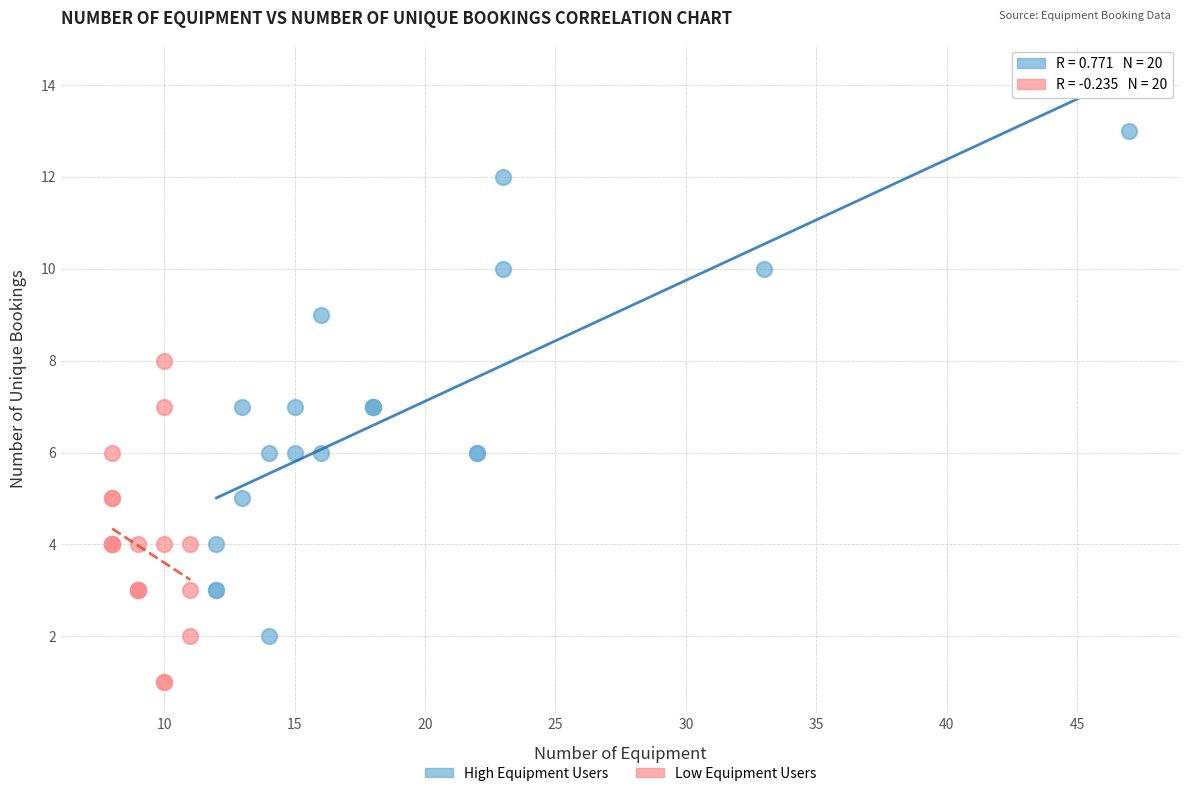

What are all the series names shown in the legend?

High Equipment Users, Low Equipment Users